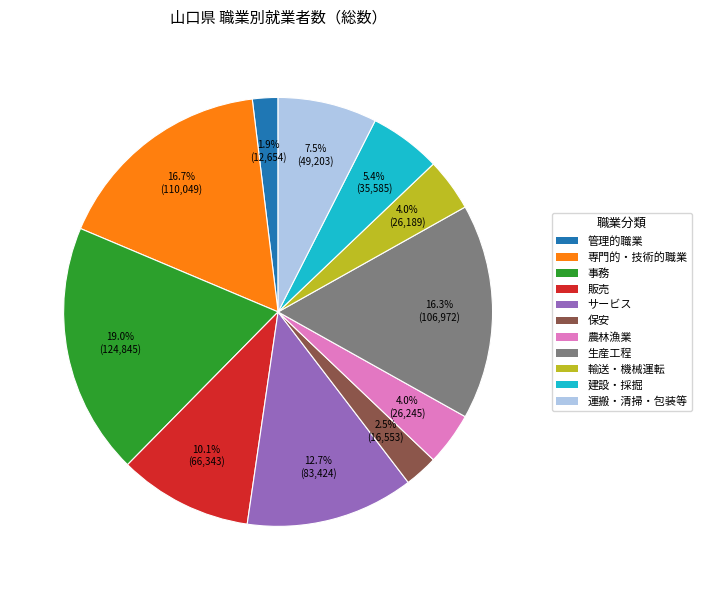

Is there a majority slice in this chart?

No